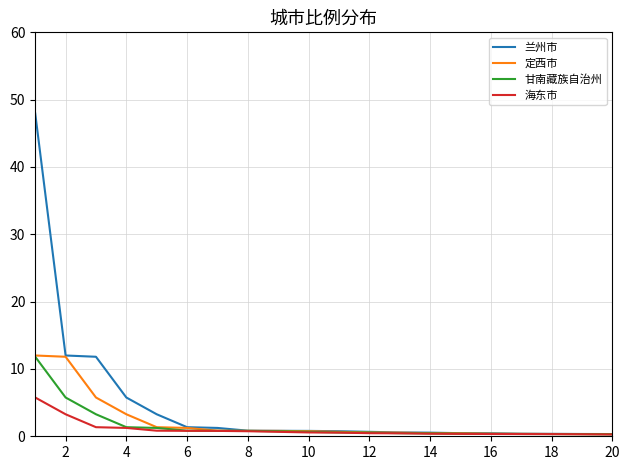

At how many categories does at least one series exceed 3?

5